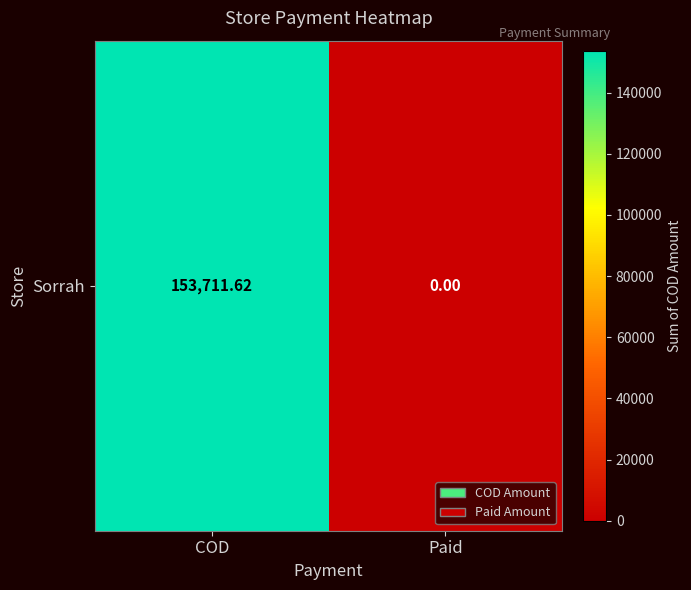

What is the change in value from COD to Paid?

-153711.6